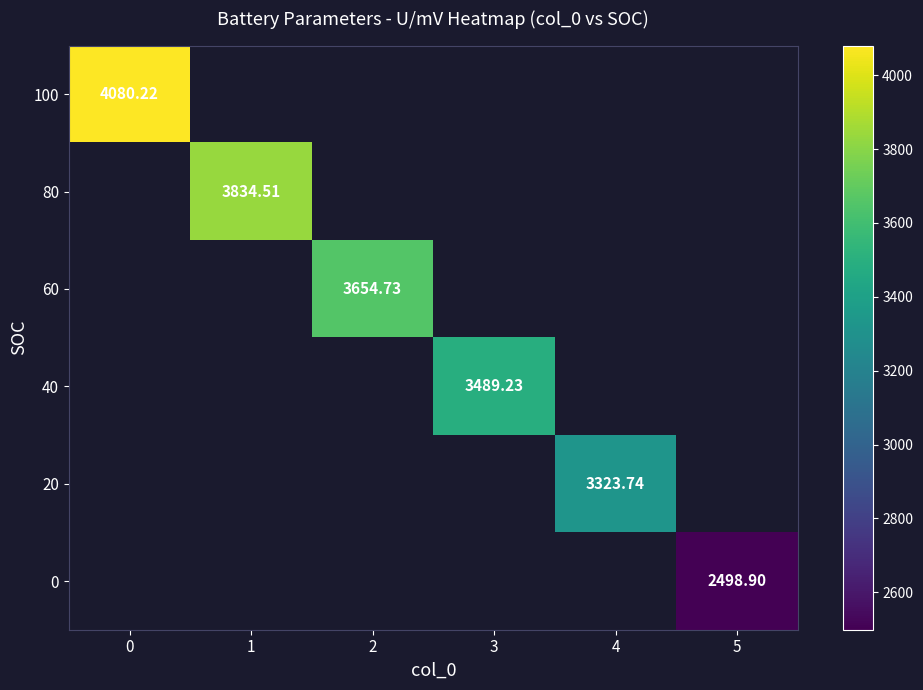

At 2, list the series in order from smallest to largest.

100, 80, 60, 40, 20, 0